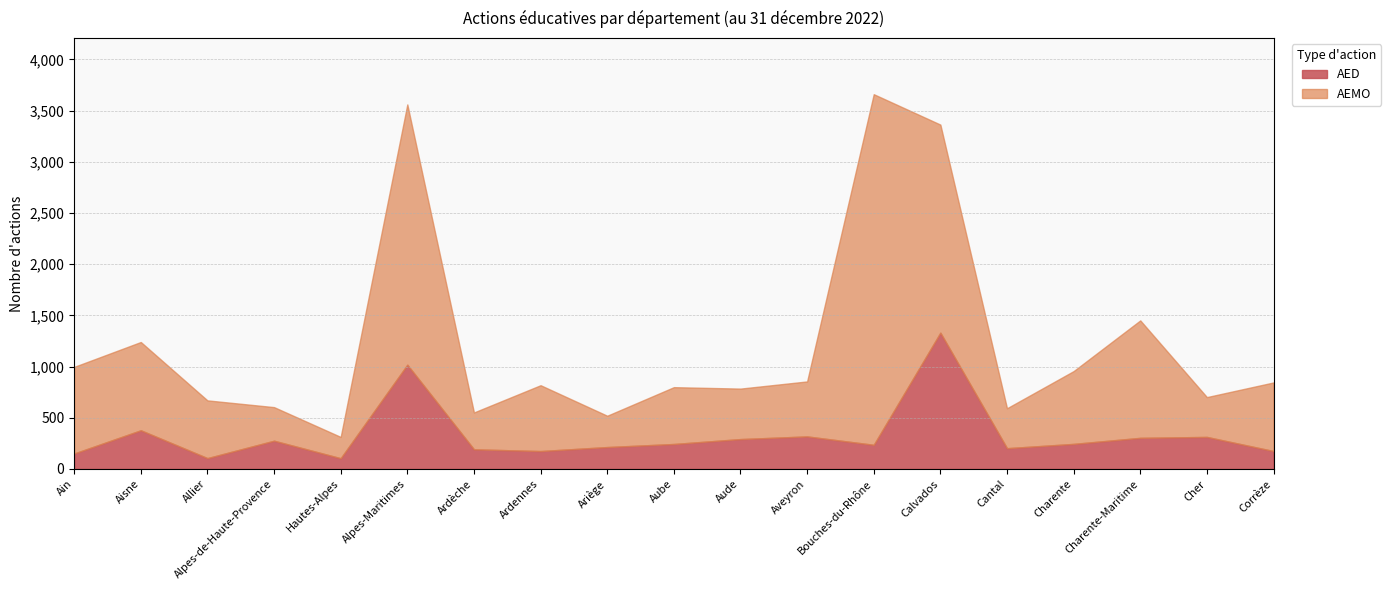

List the series in order of their peak value, highest first.

AEMO, AED